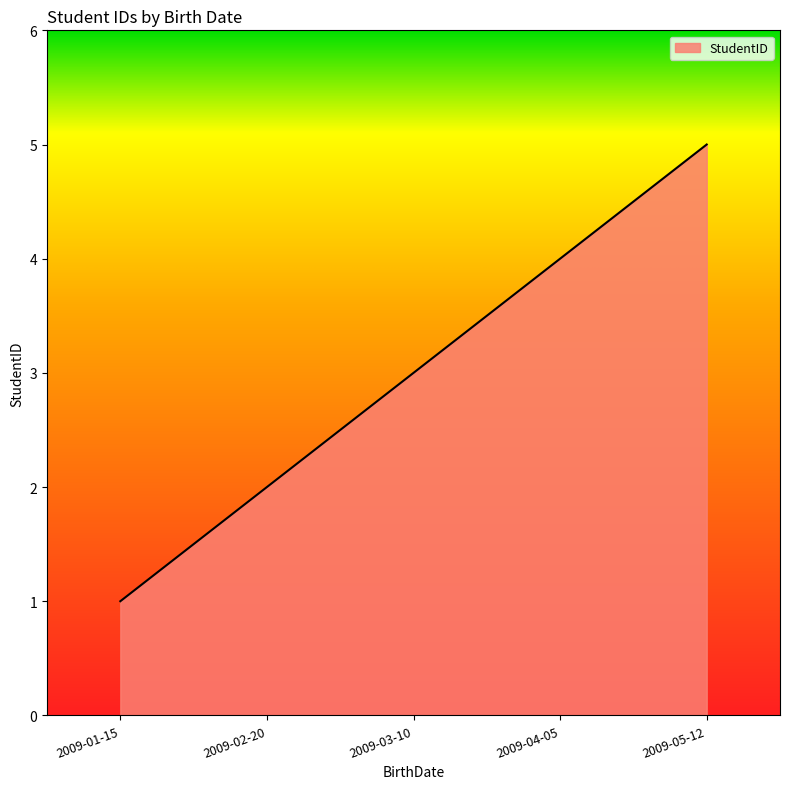

Reading right to left, extract all data points from this chart.

5	4	3	2	1